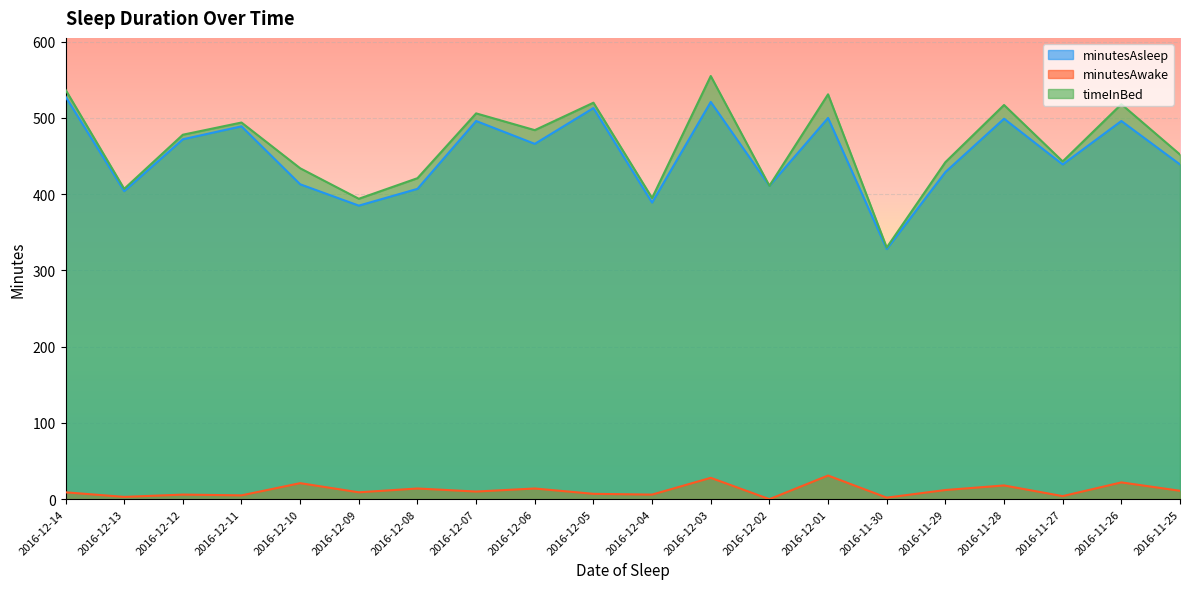

What is the approximate value of timeInBed at 2016-11-29?

442